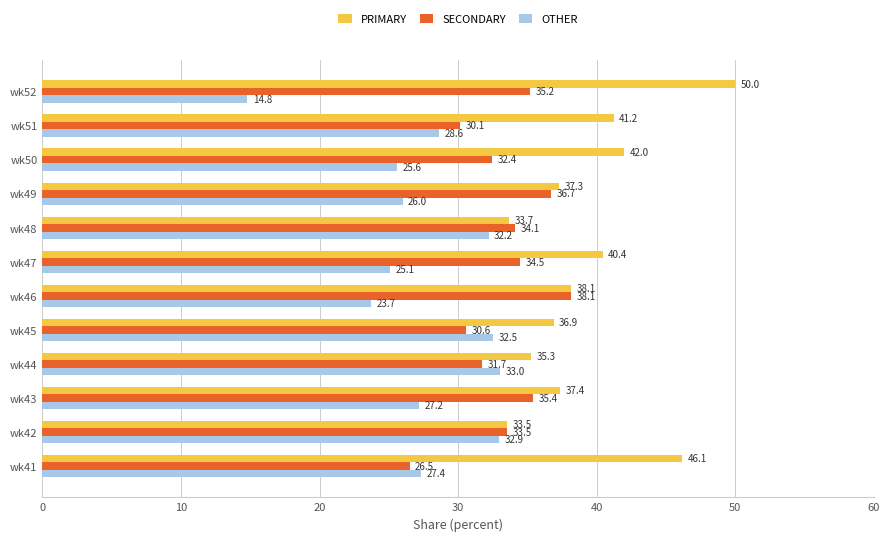

Which series has the largest total across all categories?

PRIMARY